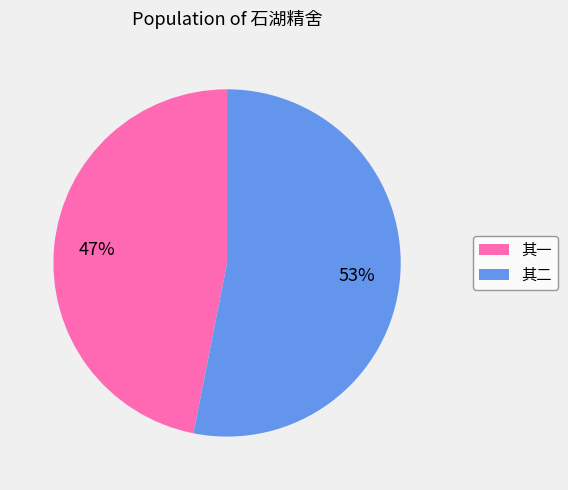

To the nearest percent, what is the difference between the largest and smallest slice percentages?

6%